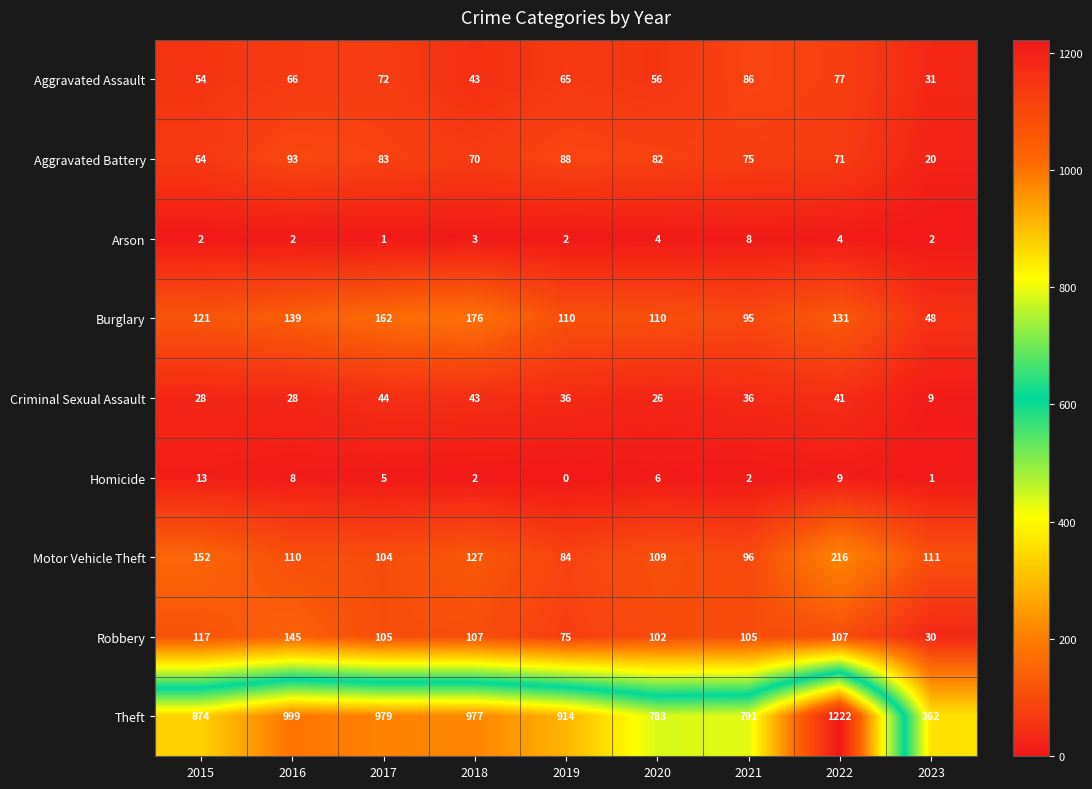

How many data points does each series have?

9